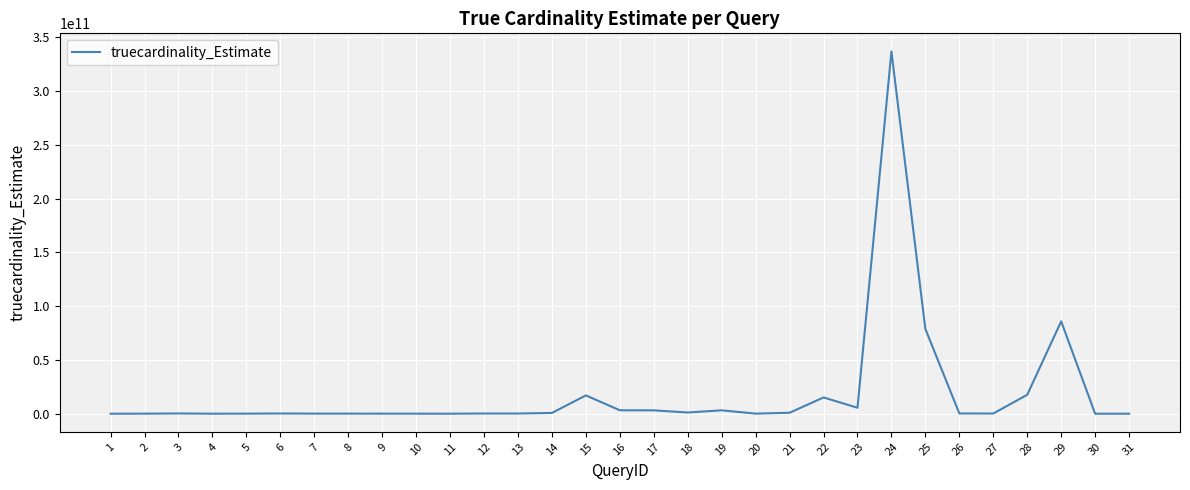

What is the difference between the maximum and minimum values?

336748737755